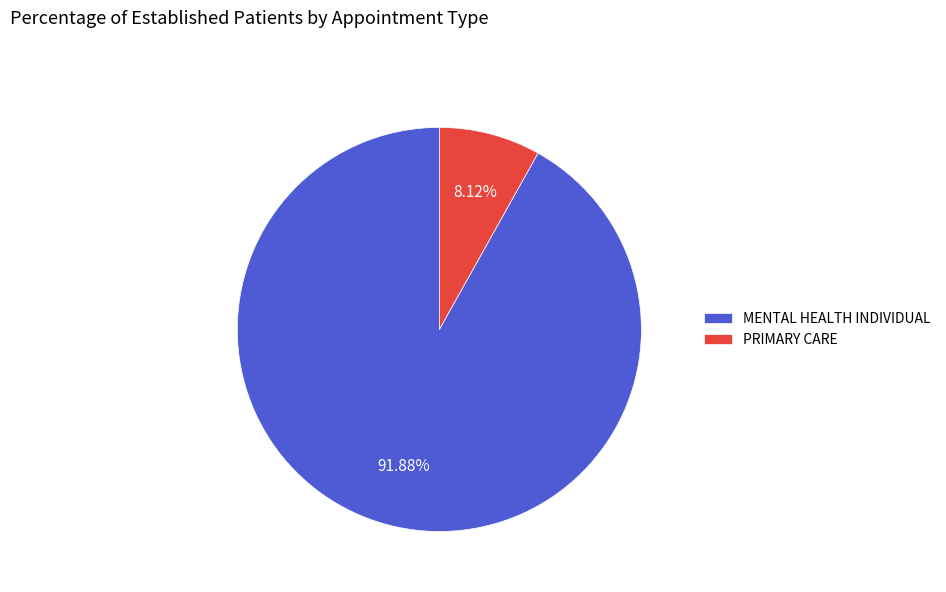

Which category has the biggest portion of the pie?

MENTAL HEALTH INDIVIDUAL